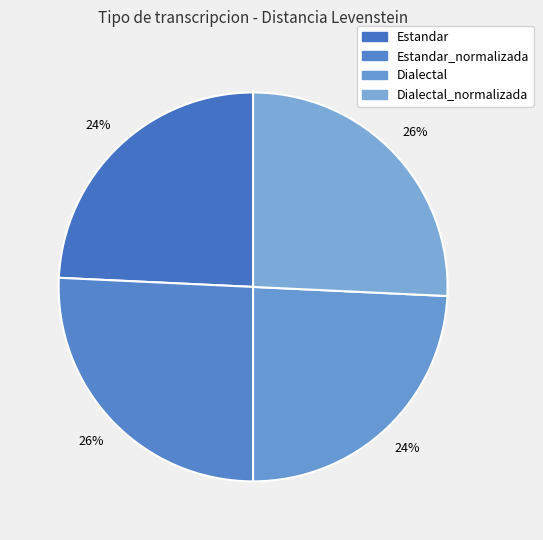

To the nearest percent, what is the difference between the Estandar_normalizada and Dialectal slice percentages?

1%